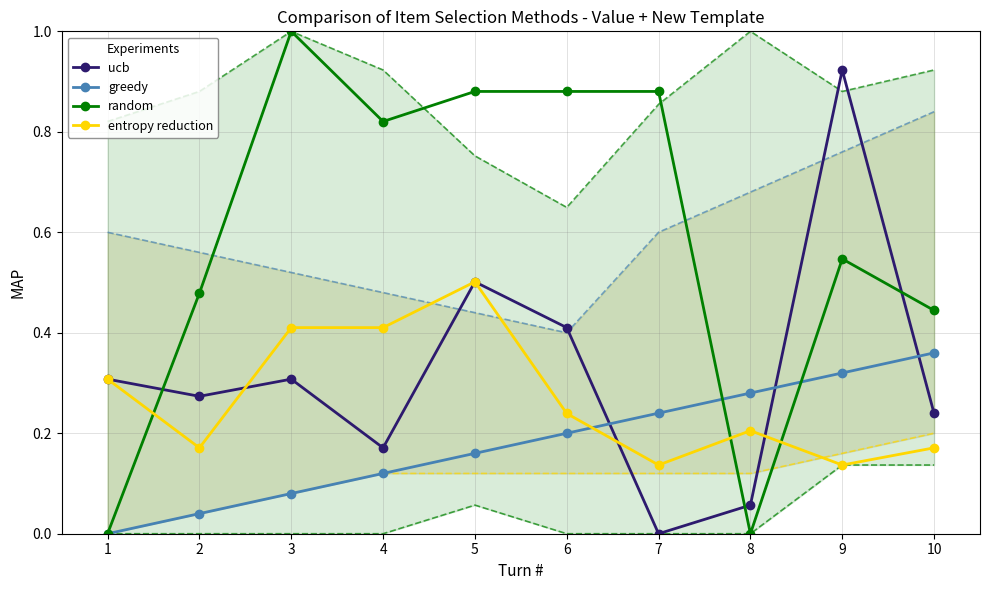

Which category has the lowest value in the greedy series?

1